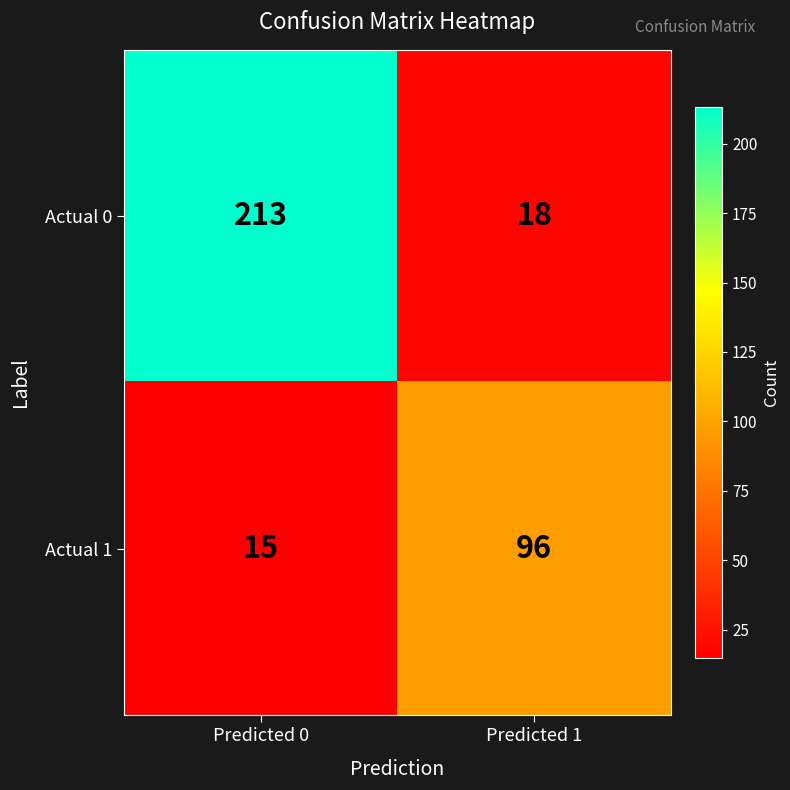

What is the spread (max minus min) of values at Predicted 1?

78